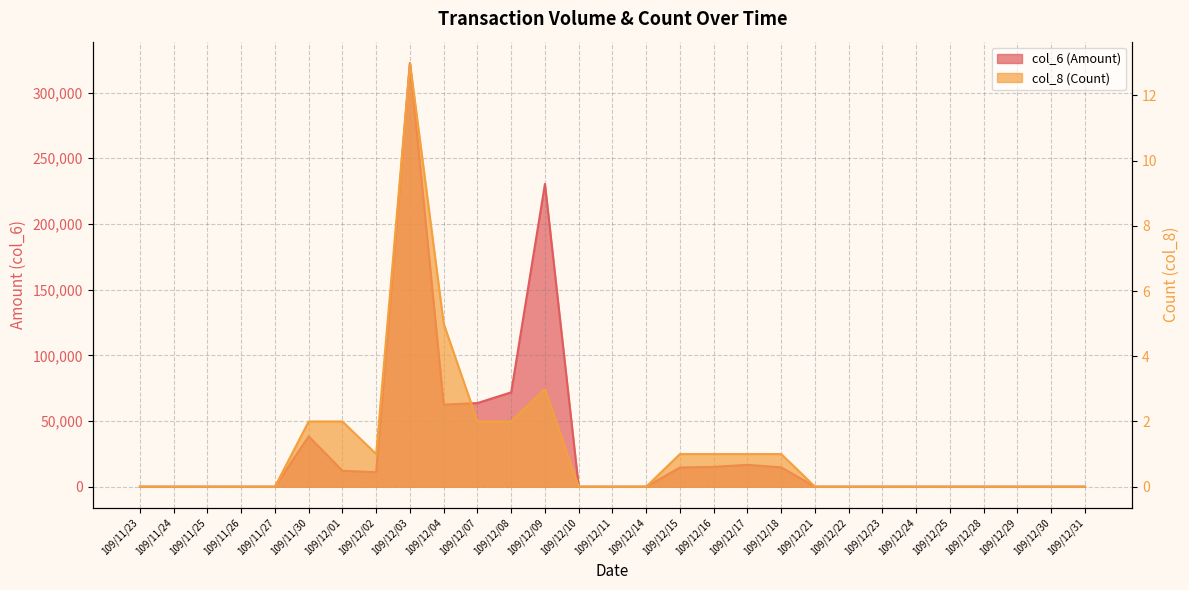

At which category does col_6 (Amount) reach its first local peak?

109/11/30